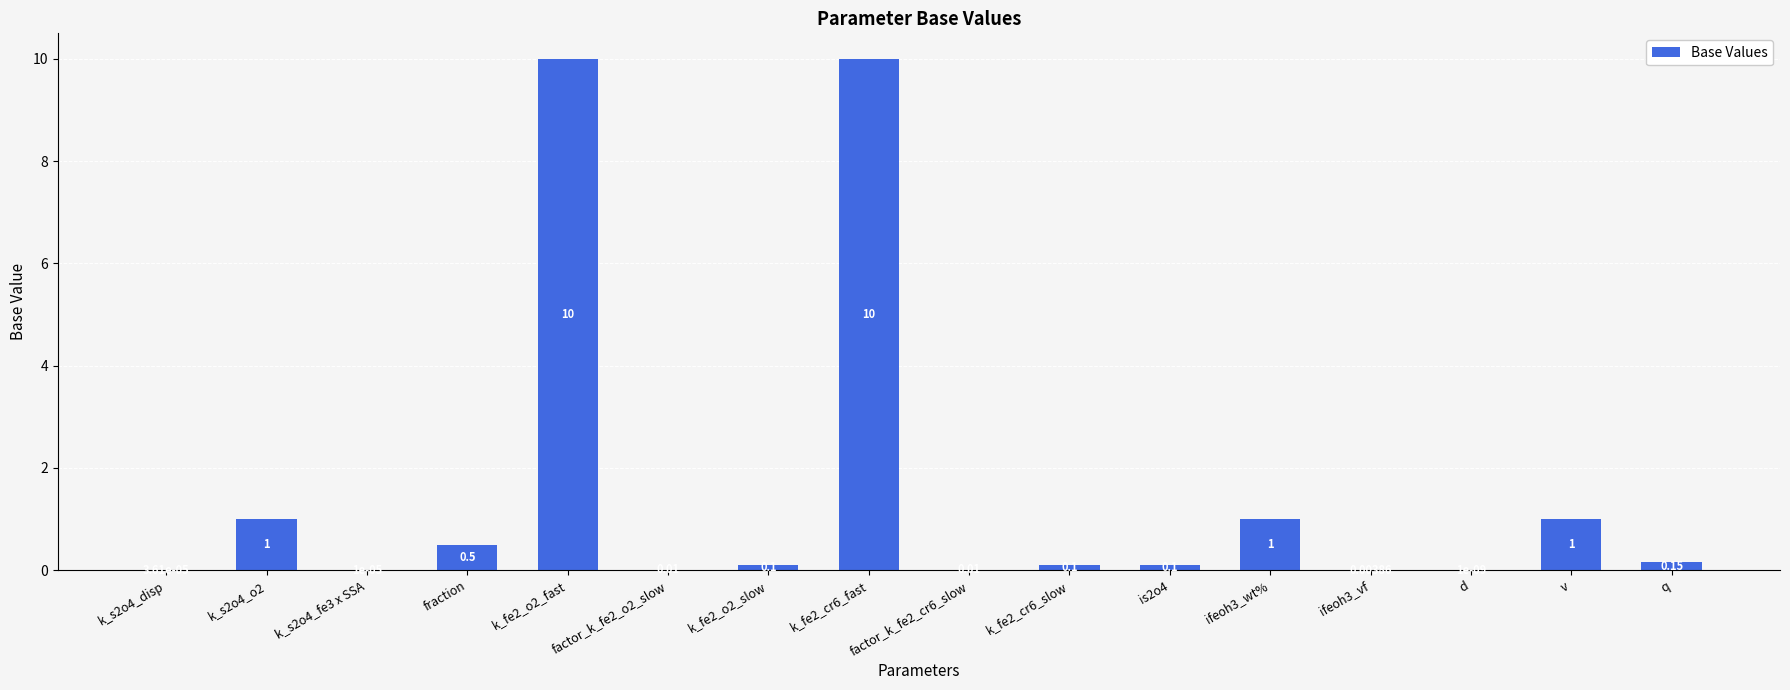

What is the ratio of the value at k_s2o4_o2 to the value at v?

1.0